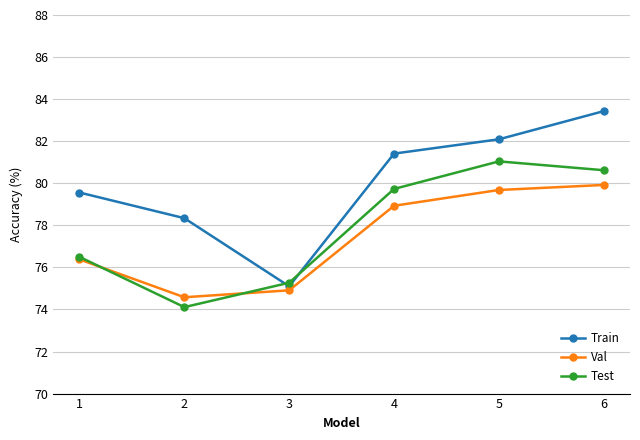

What is the average value of the Train series?

80.0